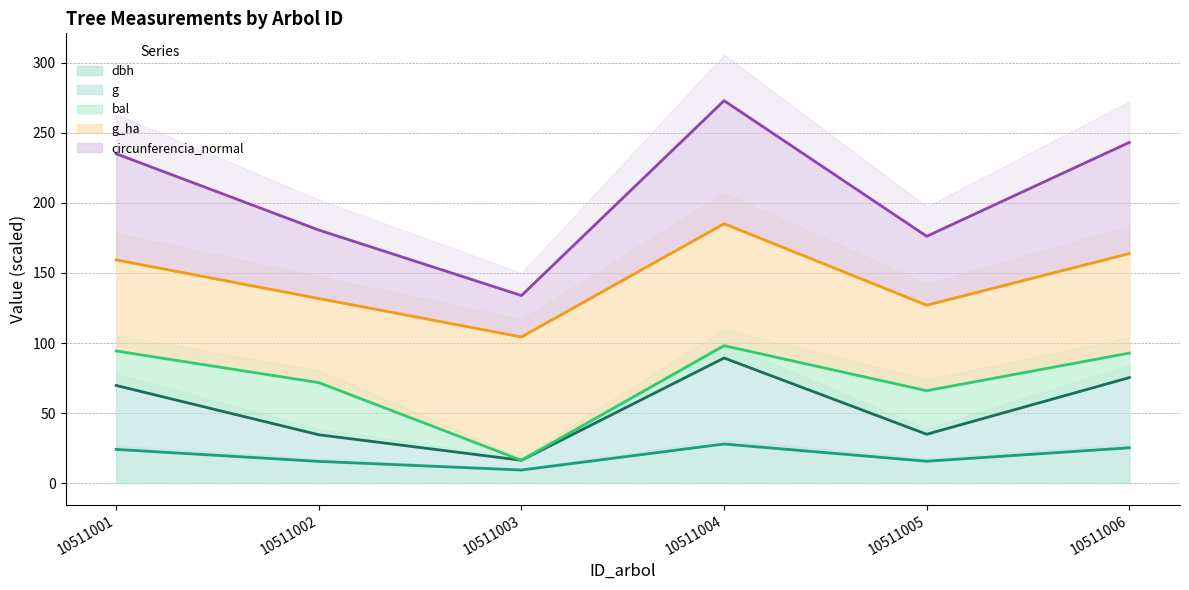

At how many categories does at least one series exceed 233?

3